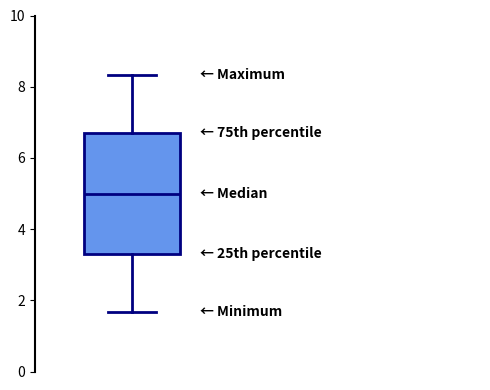

Transcribe this box plot: give where the median line is, the range the box spans, and where the two whiskers end, as read against the y-axis. The values are not printed on the chart, so give them approximately, as read against the axis.

median 5.0, box 3.4 to 6.6, whiskers 1.6 to 8.4